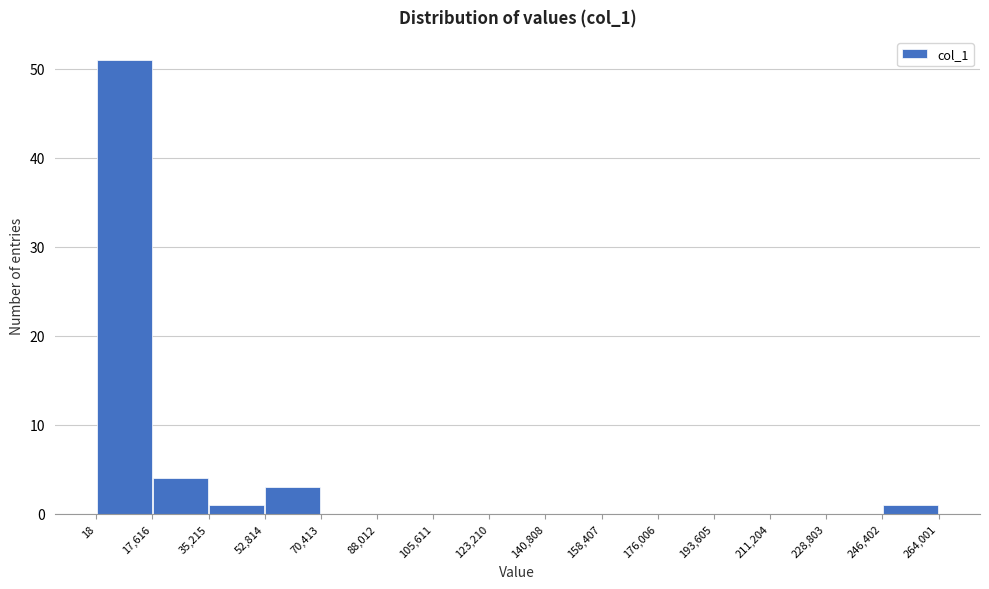

Reading left to right, list every bar in this chart as the range it spans on the x-axis followed by its height. The values are not printed on the chart, so give them approximately, as read against the axis.

18 to 17,616: 51
17,616 to 35,215: 4
35,215 to 52,814: 1
52,814 to 70,413: 3
70,413 to 88,012: 0
88,012 to 105,611: 0
105,611 to 123,210: 0
123,210 to 140,808: 0
140,808 to 158,407: 0
158,407 to 176,006: 0
176,006 to 193,605: 0
193,605 to 211,204: 0
211,204 to 228,803: 0
228,803 to 246,402: 0
246,402 to 264,001: 1